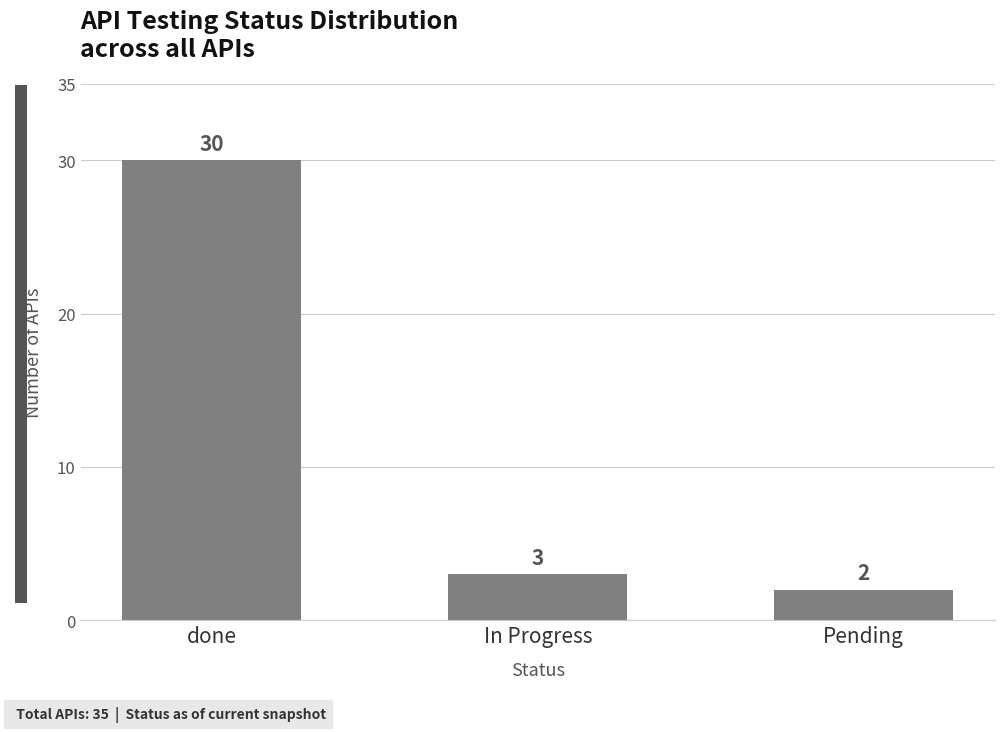

What is the difference between the maximum and second lowest values?

27